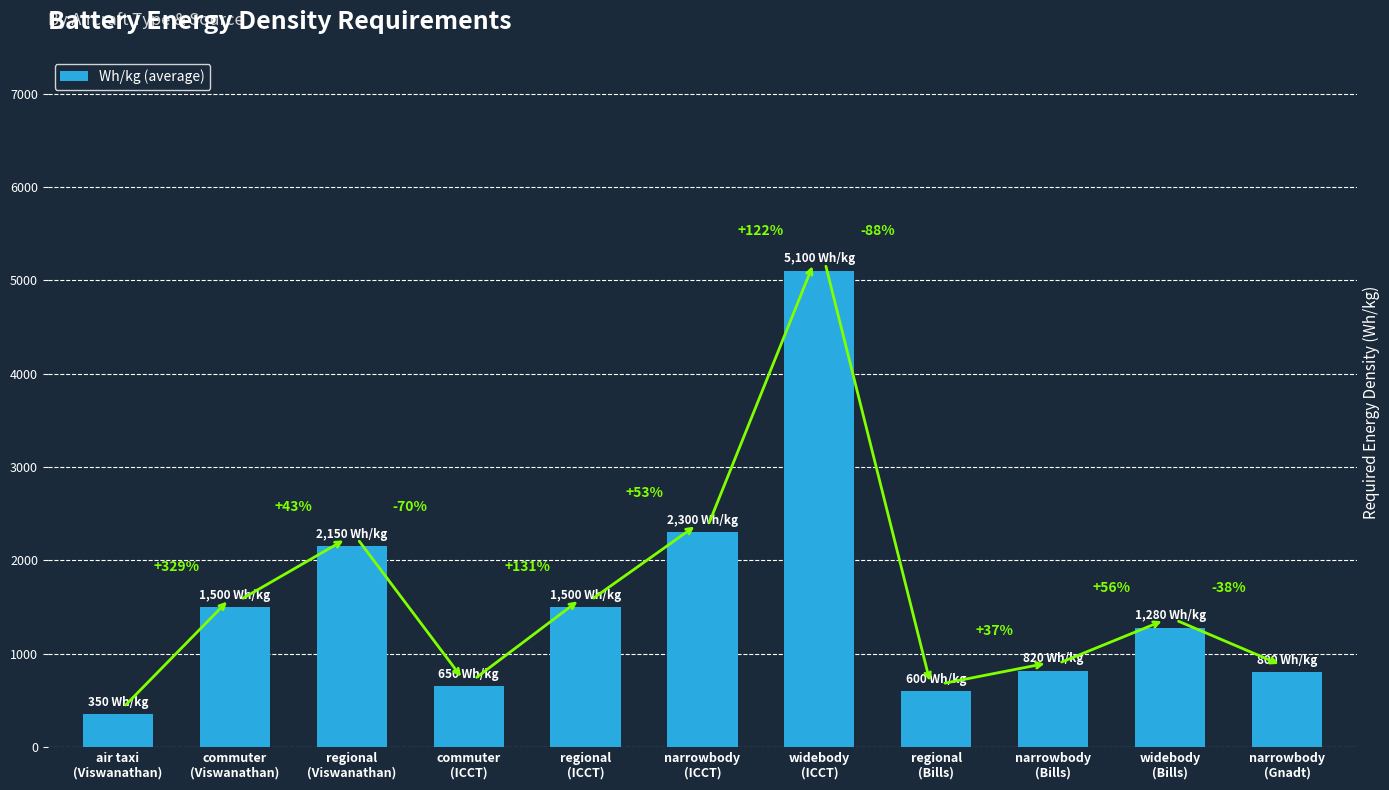

Does the chart contain any negative values?

No